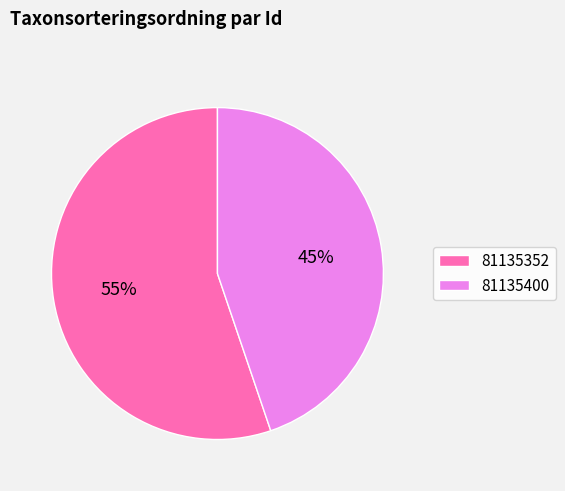

Is there a majority slice in this chart?

Yes